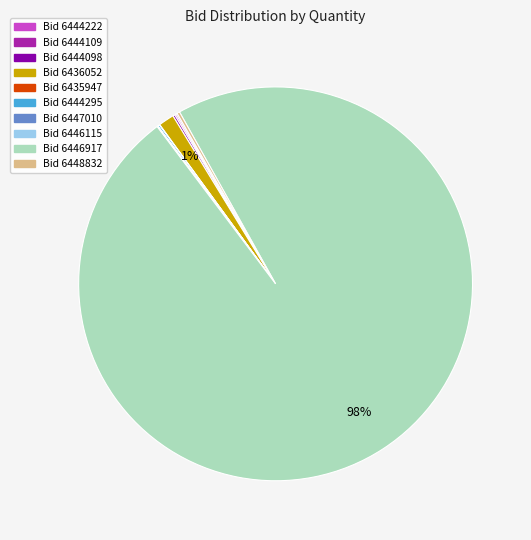

Is there any slice that represents more than half of the pie?

Yes